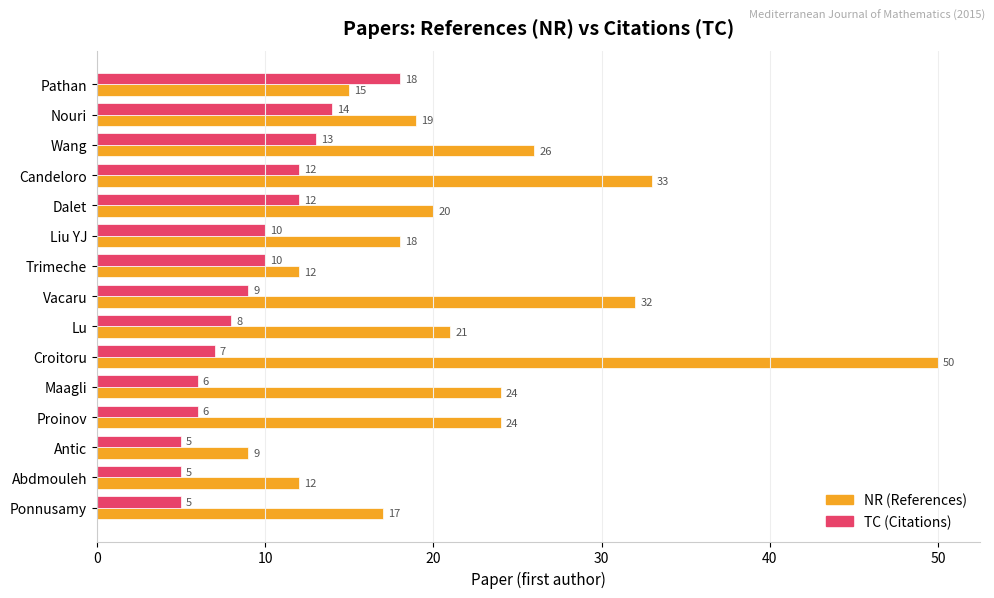

True or false: NR (References) has a value of 21 at Lu.

True